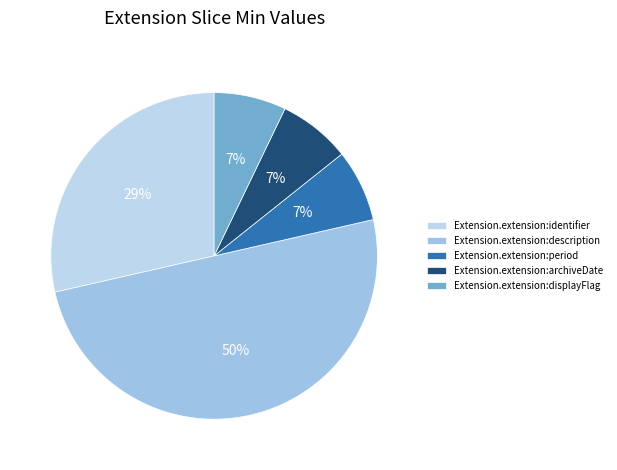

Between Extension.extension:description and Extension.extension:displayFlag, which is larger?

Extension.extension:description